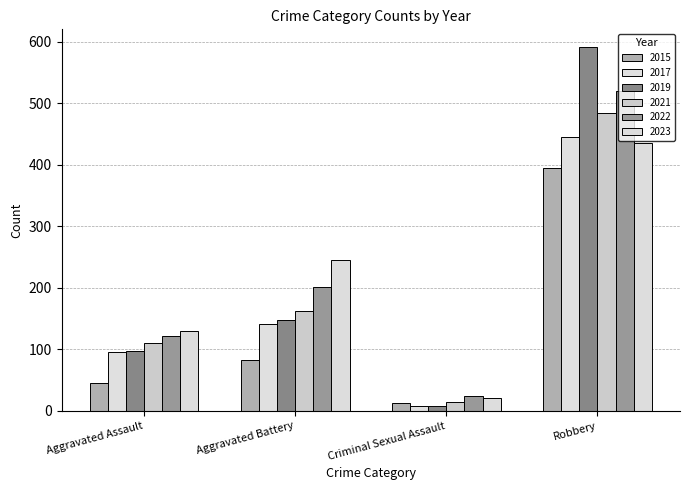

How many bars are there in each group?

6